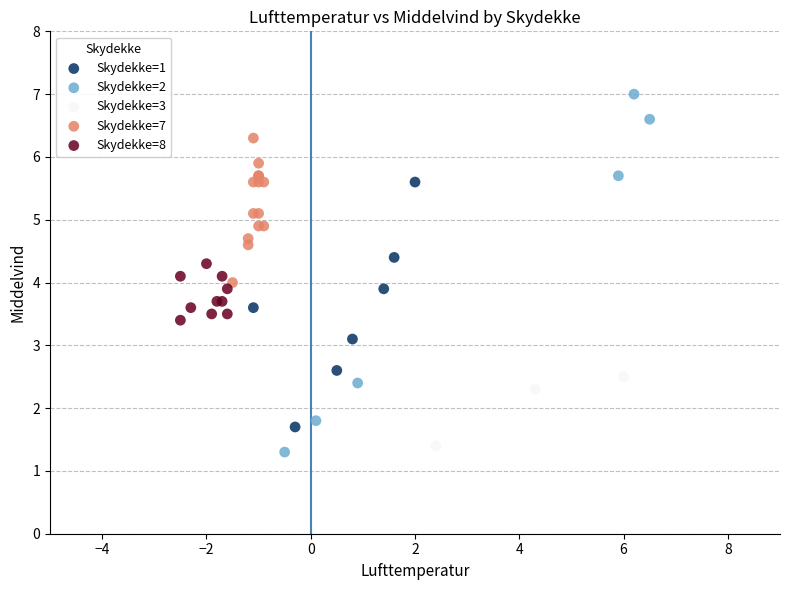

Which series has the largest Y range (max minus min)?

Skydekke=2